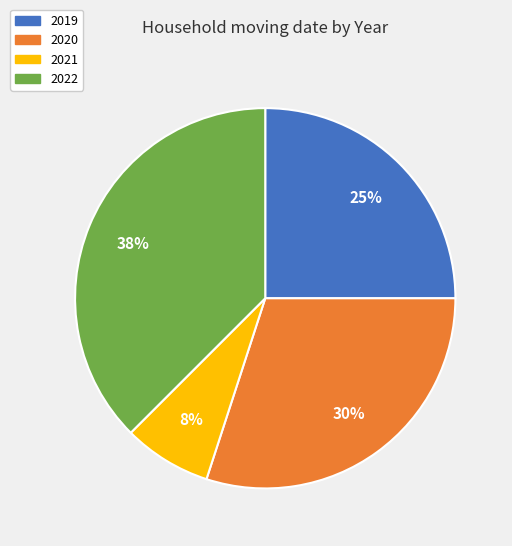

How many slices are in this pie chart?

4